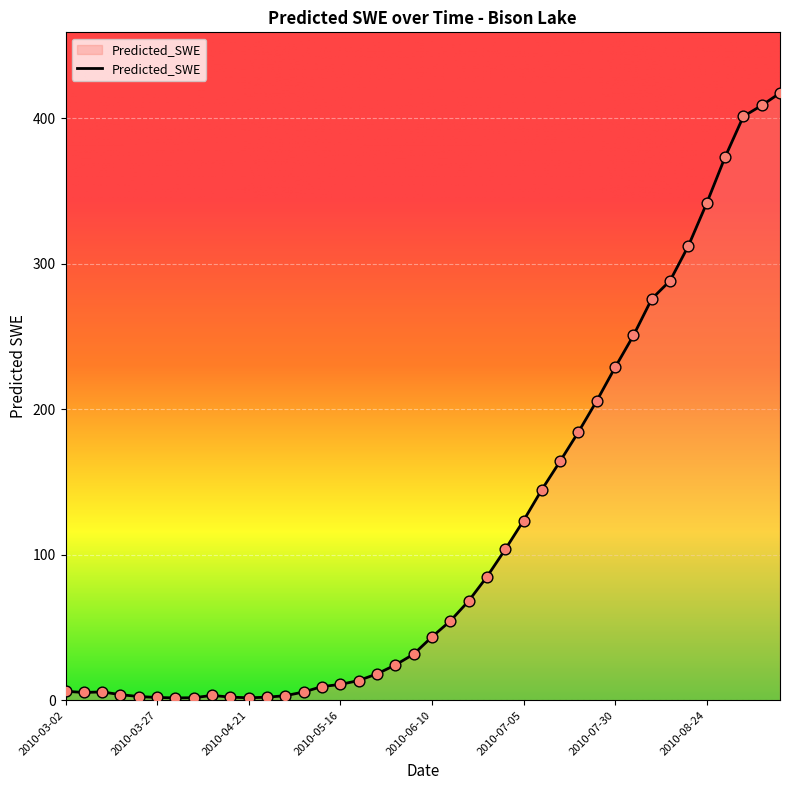

How many lines are shown in the chart?

1